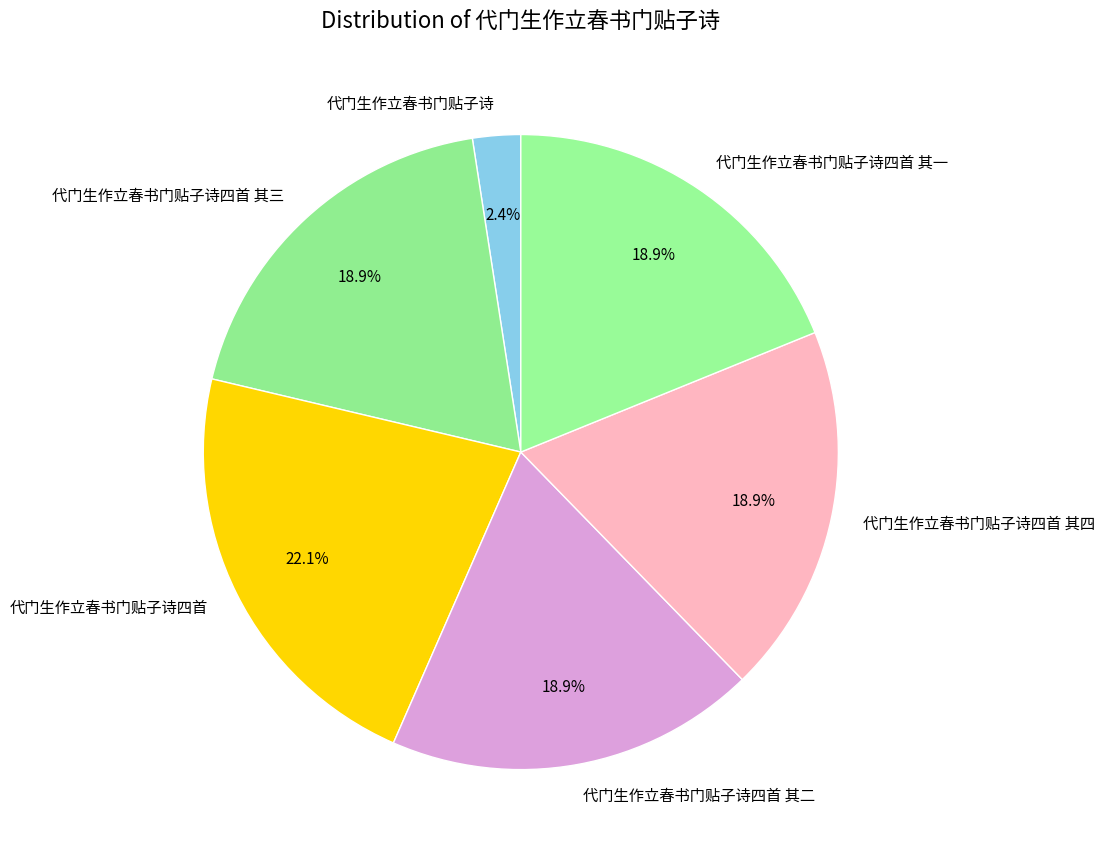

Does 代门生作立春书门贴子诗四首 其四 account for over 50% of the chart?

No